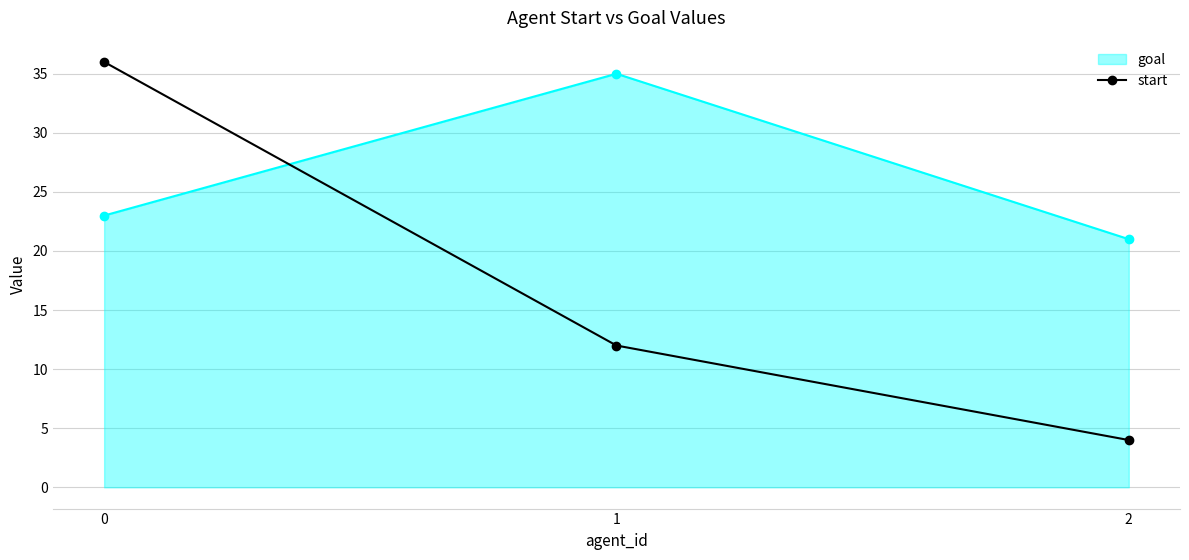

Reading left to right, what are all the values shown in this chart?

goal: 23	35	21
start: 36	12	4